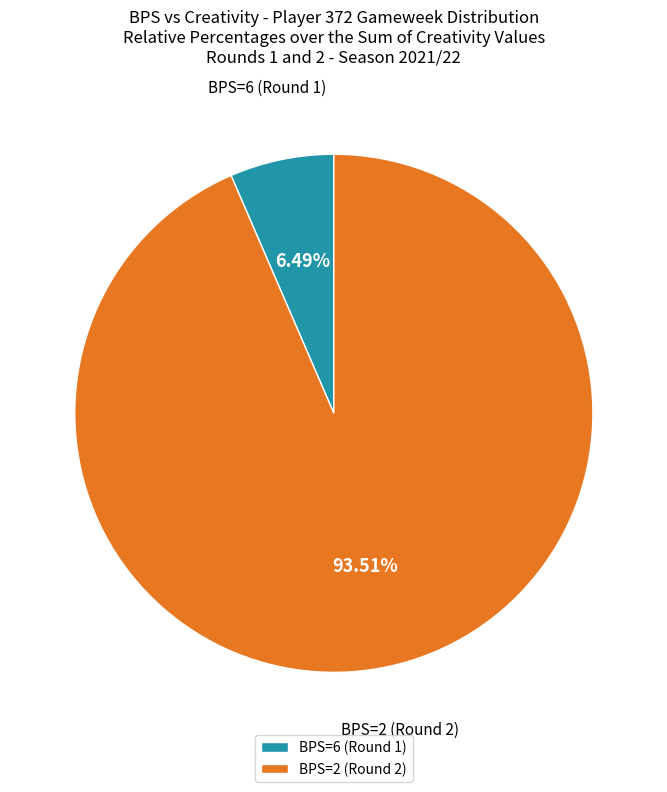

Does BPS=2 (Round 2) represent more than half of the total?

Yes